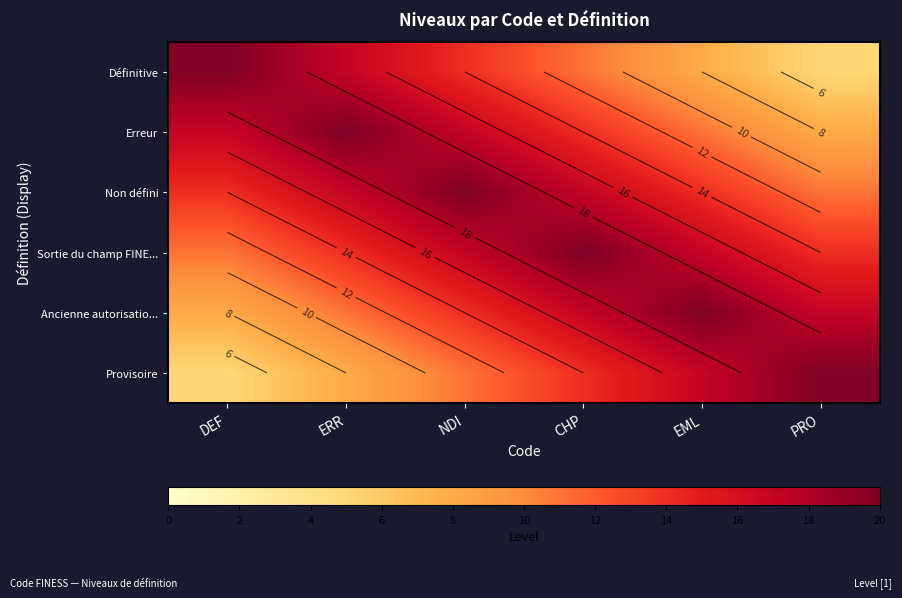

At how many categories does at least one series exceed 10?

6